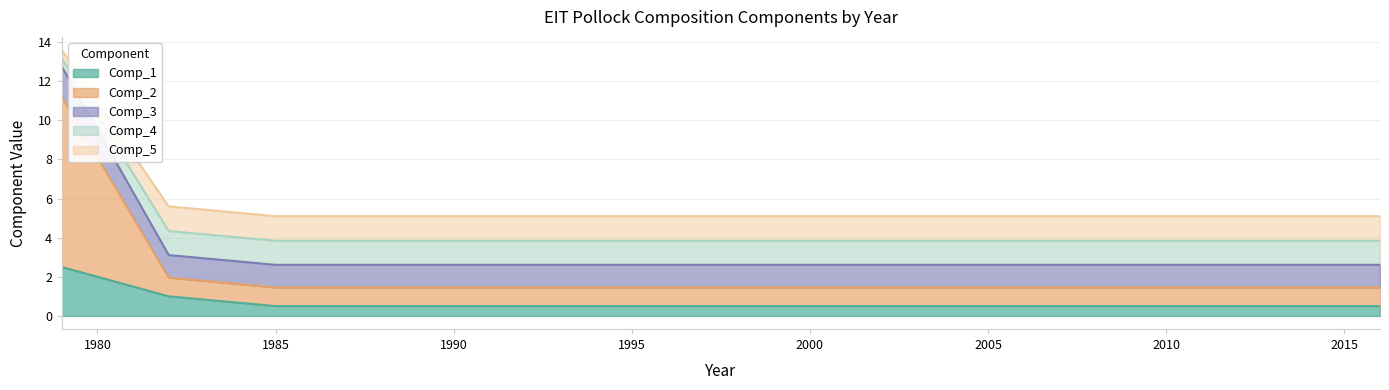

Does the chart have visible grid lines?

Yes